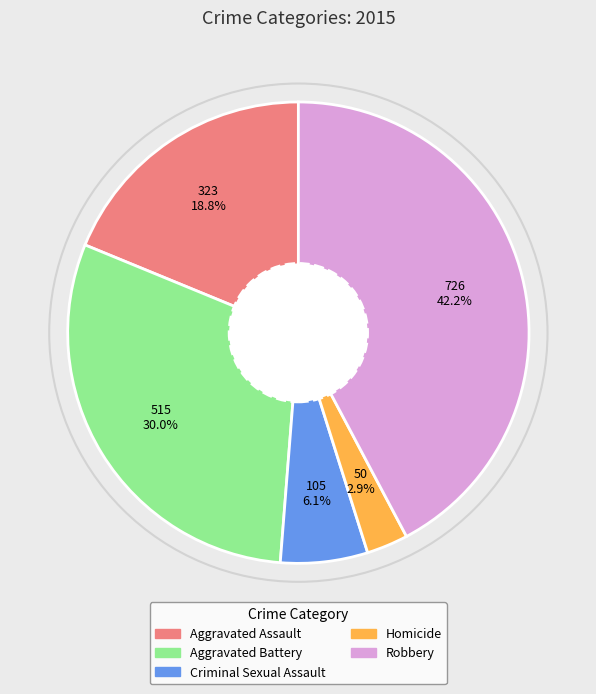

What percentage is the Homicide slice, to the nearest percent?

3%